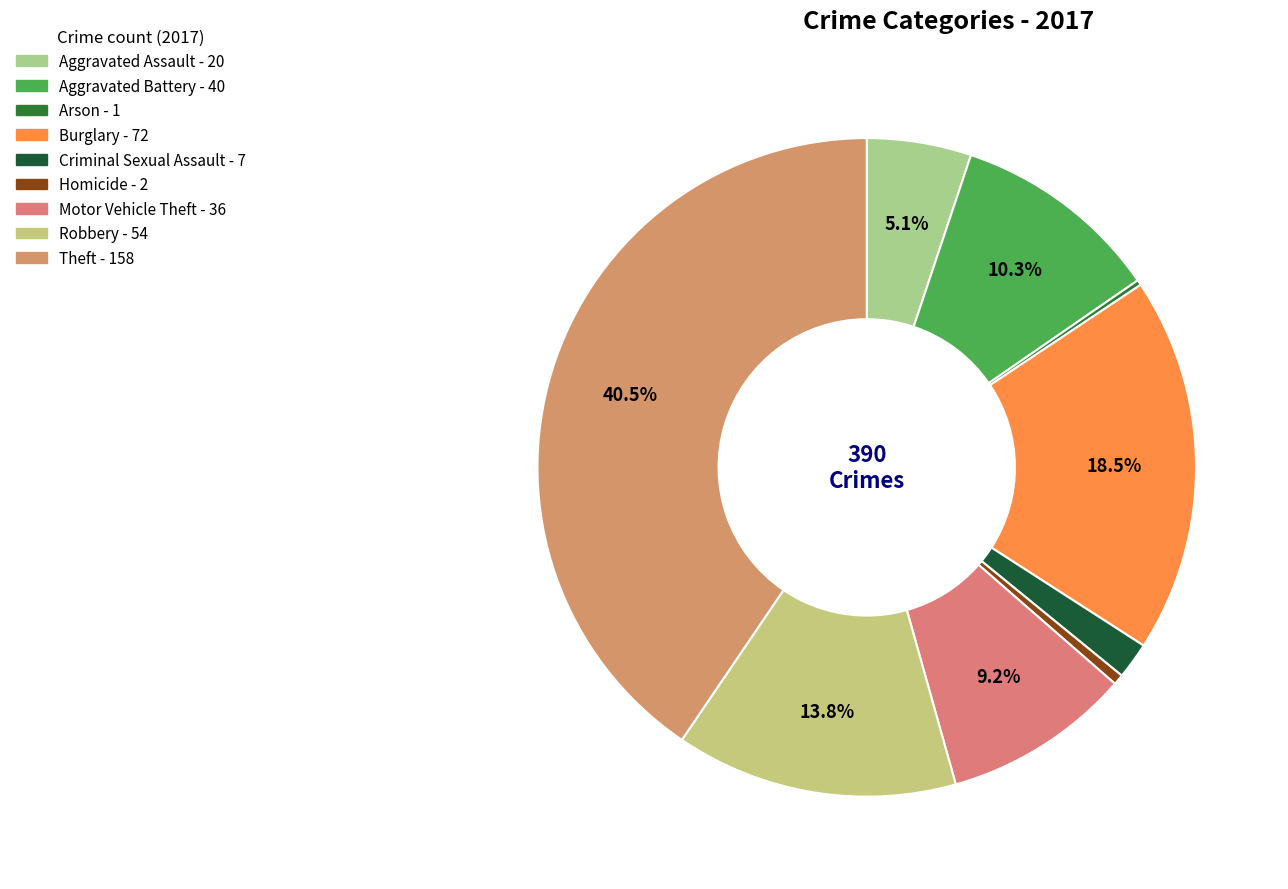

To the nearest percent, what is the combined percentage of Arson and Burglary?

19%